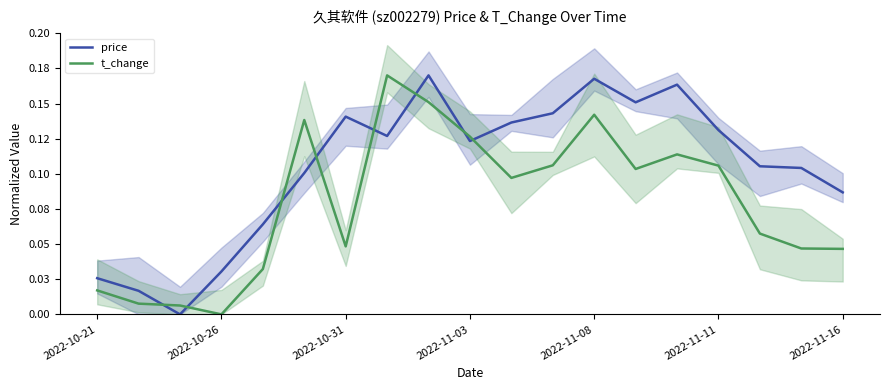

Reading right to left, list all the values displayed in this chart.

price: 0.1	0.1	0.1	0.1	0.2	0.2	0.2	0.1	0.1	0.1	0.2	0.1	0.1	0.1	0.1	0.0	0.0	0.0	0.0
t_change: 0.0	0.0	0.1	0.1	0.1	0.1	0.1	0.1	0.1	0.1	0.2	0.2	0.0	0.1	0.0	0.0	0.0	0.0	0.0